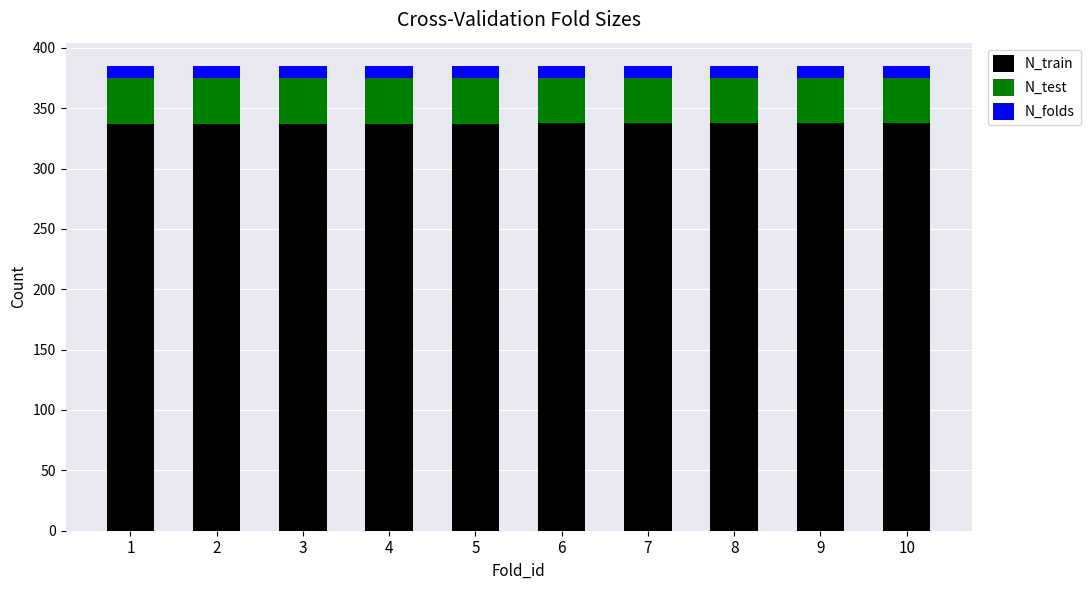

What is the sum of the N_train values at 4 and 3?

674